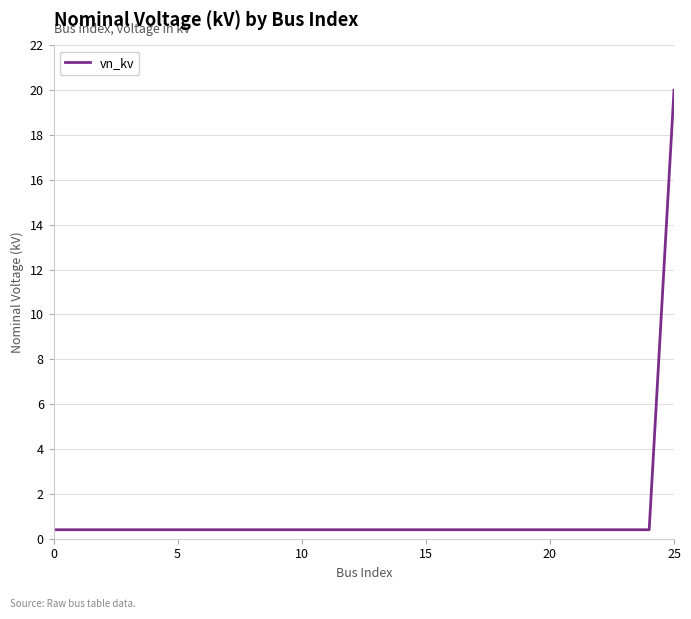

What is the maximum value shown in the chart?

20.0